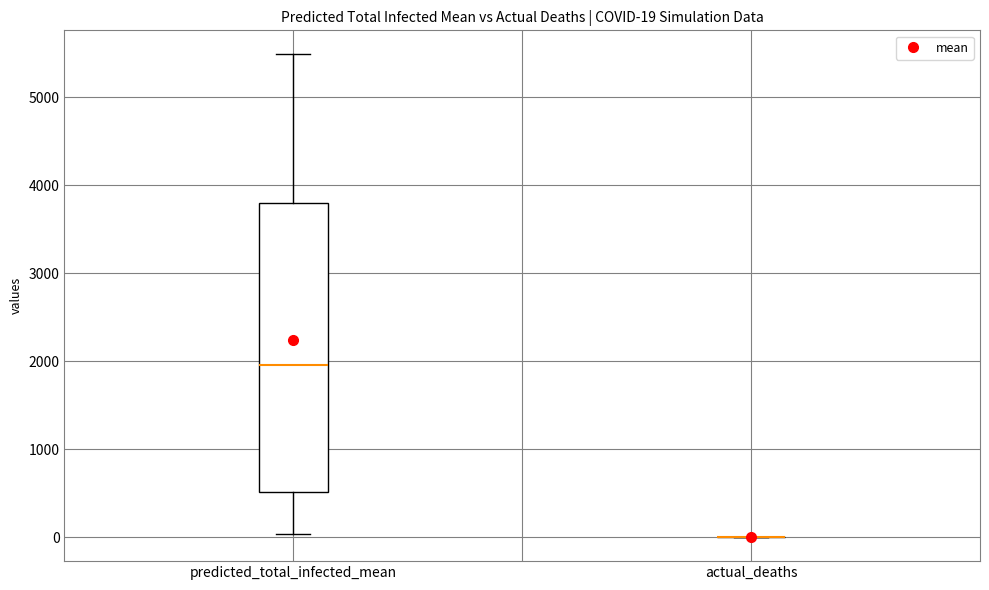

Comparing the boxes themselves (not the whiskers), which one is the tallest?

predicted_total_infected_mean